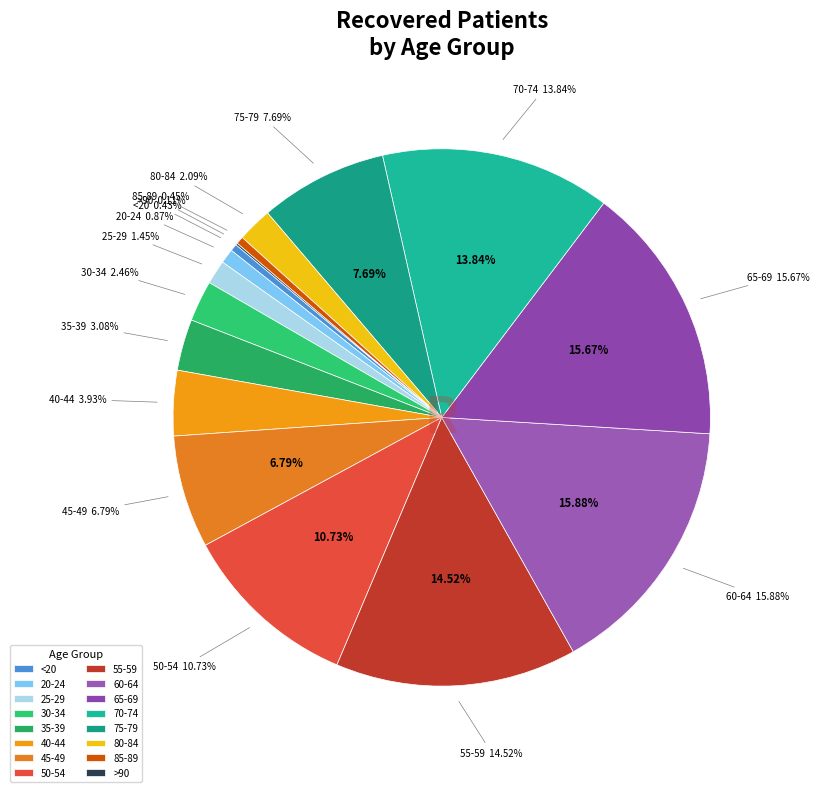

Is it true that <20 is 7% of the pie?

False